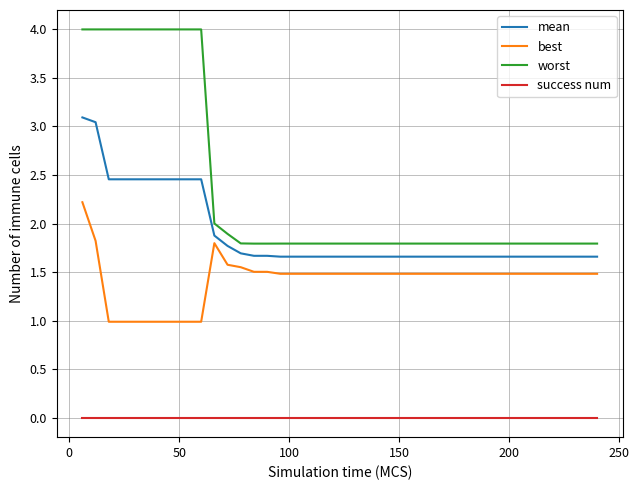

True or false: success num and mean intersect in this chart.

False